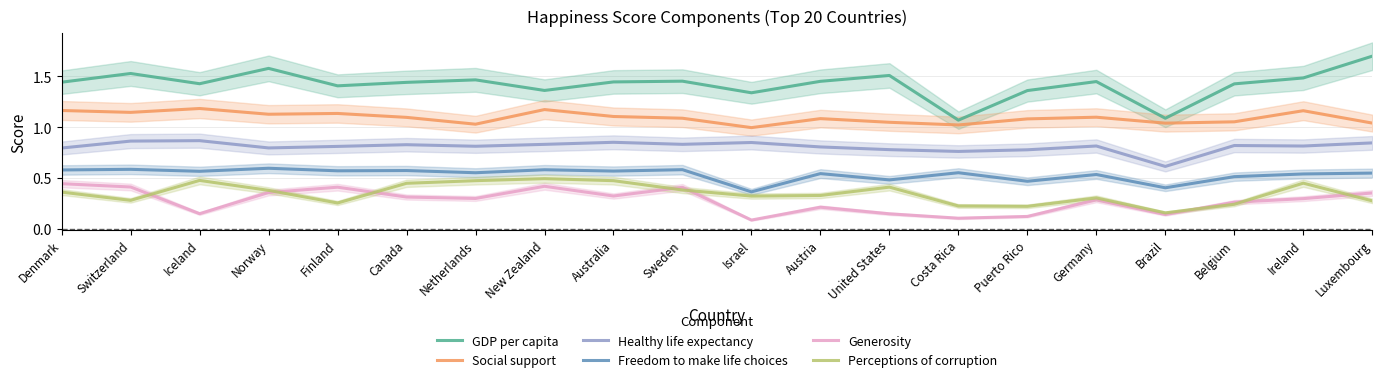

True or false: Perceptions of corruption and Social support cross at least once.

False